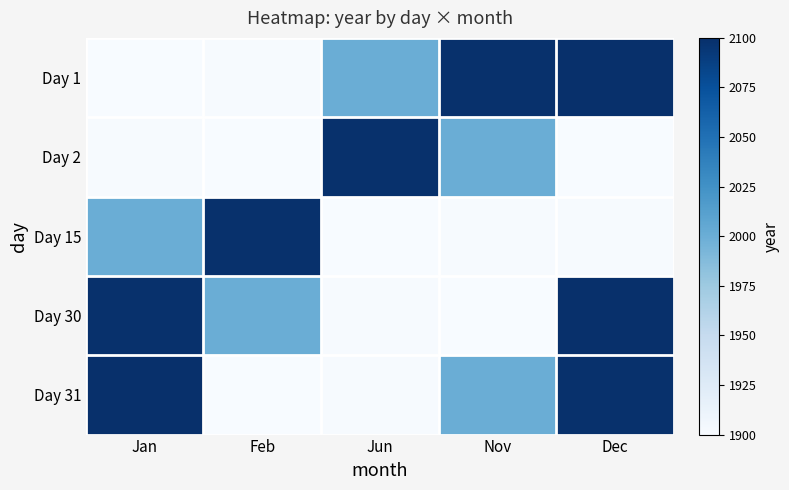

Which series has the widest spread of values?

Day 1